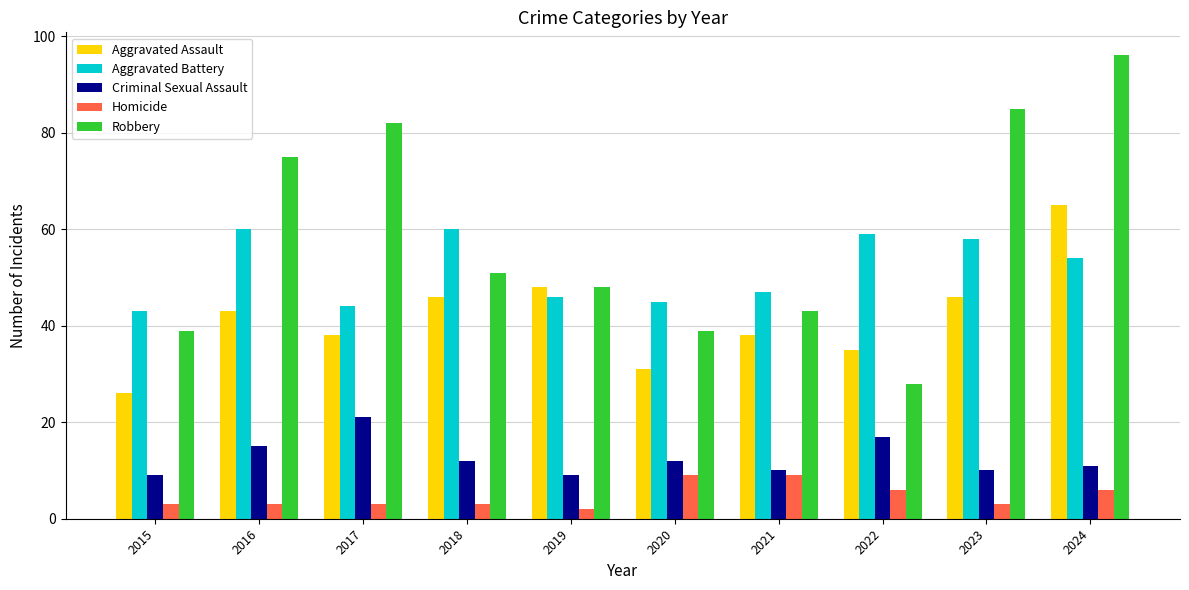

How many data points in Criminal Sexual Assault are less than 12?

5